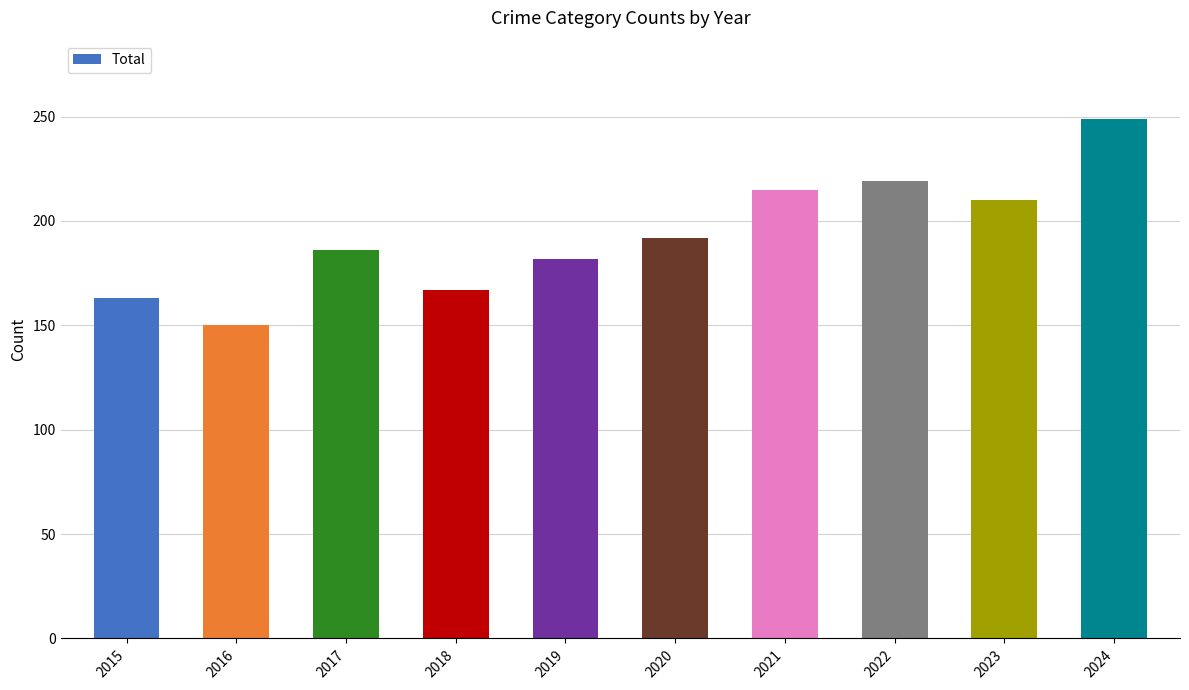

List the labels in order of value, smallest first.

2016, 2015, 2018, 2019, 2017, 2020, 2023, 2021, 2022, 2024